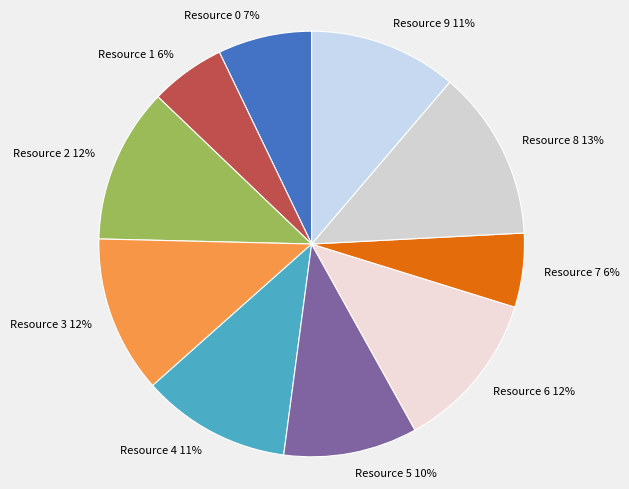

To the nearest percent, what is the combined percentage of Resource 9 and Resource 8?

24%